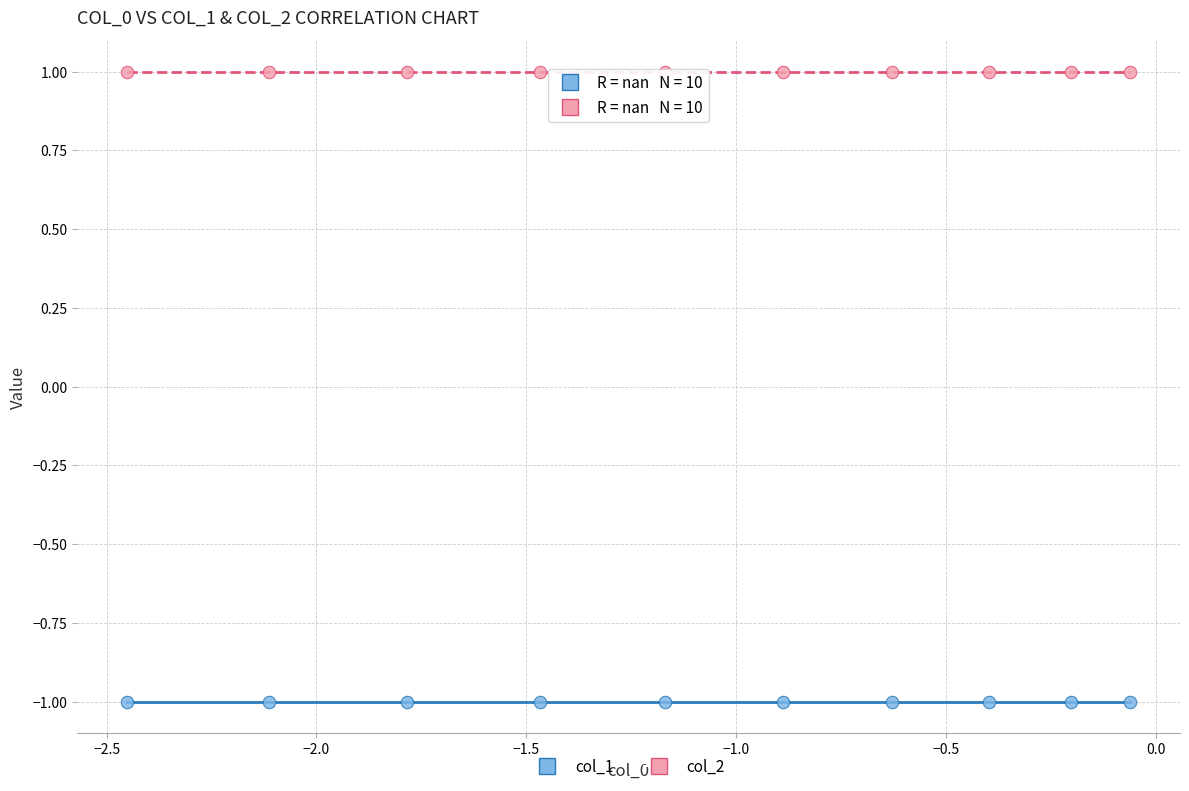

Which series reaches the maximum Y coordinate?

col_2